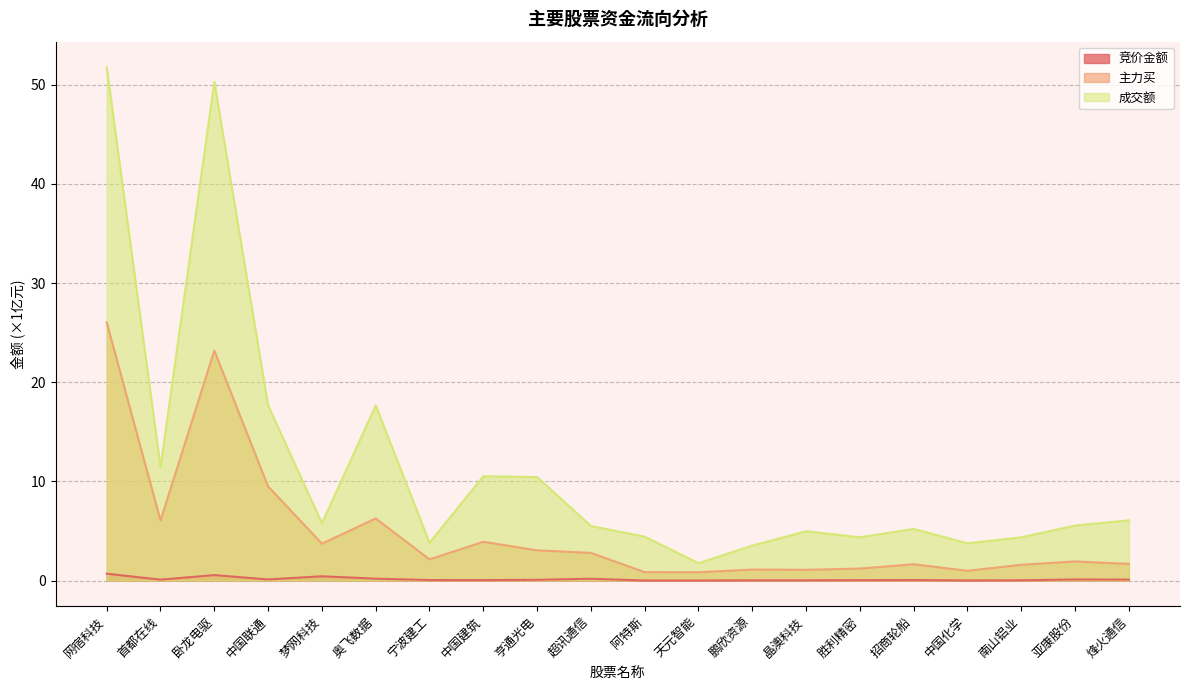

What is the difference between the highest and lowest values at 中国化学?

3.7